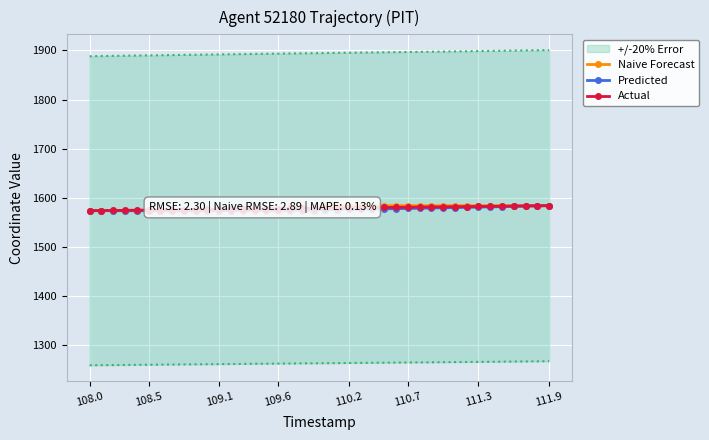

How many times do Actual and Predicted cross each other?

1